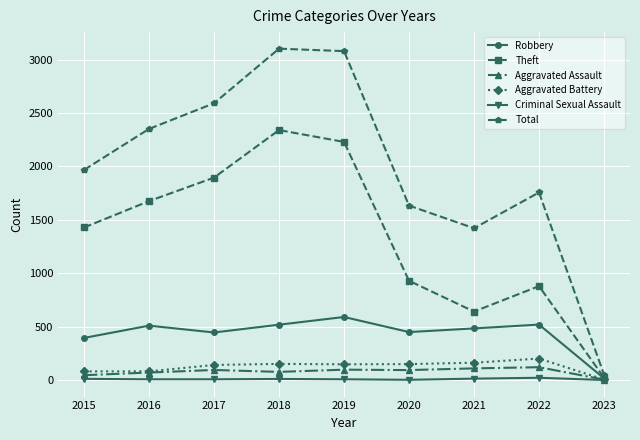

What is the total value across all series at 2017?

5179